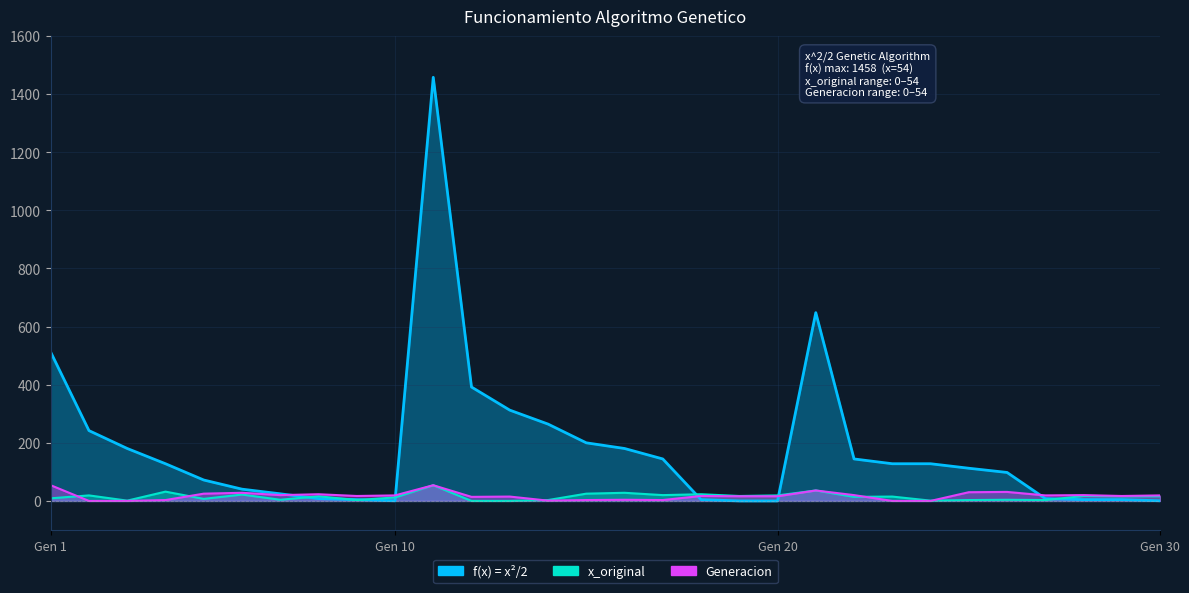

What are all the series names shown in the legend?

f(x), x_original, Generacion